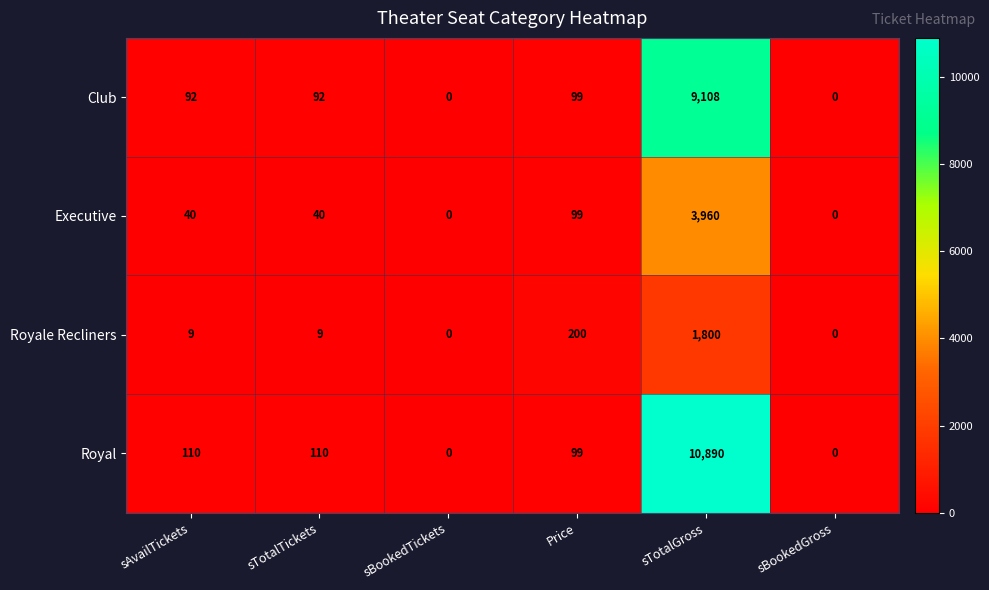

What is the greatest value displayed?

10890